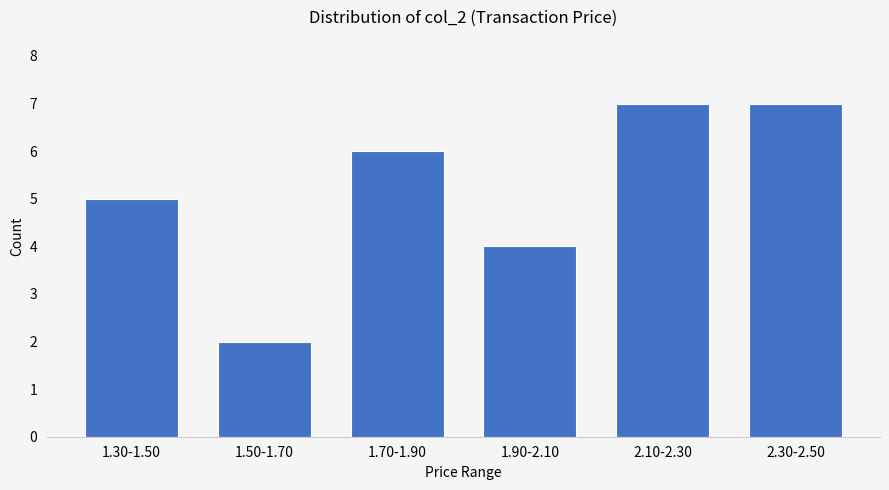

Reading right to left, transcribe all the data shown in this chart.

2.30-2.50=7	2.10-2.30=7	1.90-2.10=4	1.70-1.90=6	1.50-1.70=2	1.30-1.50=5